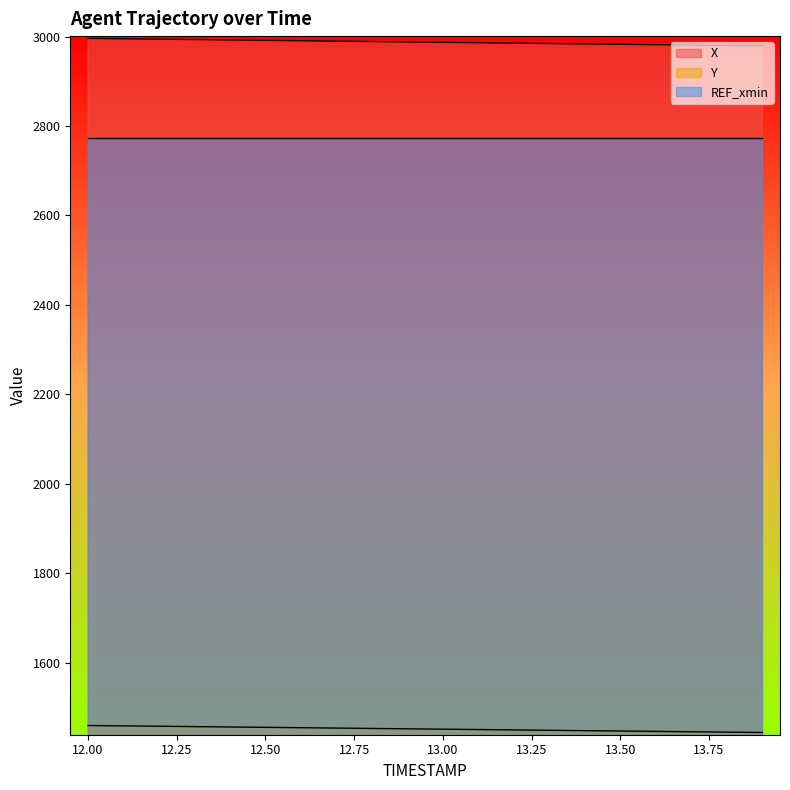

Which series changed the most between 12.5 and 13.9?

X